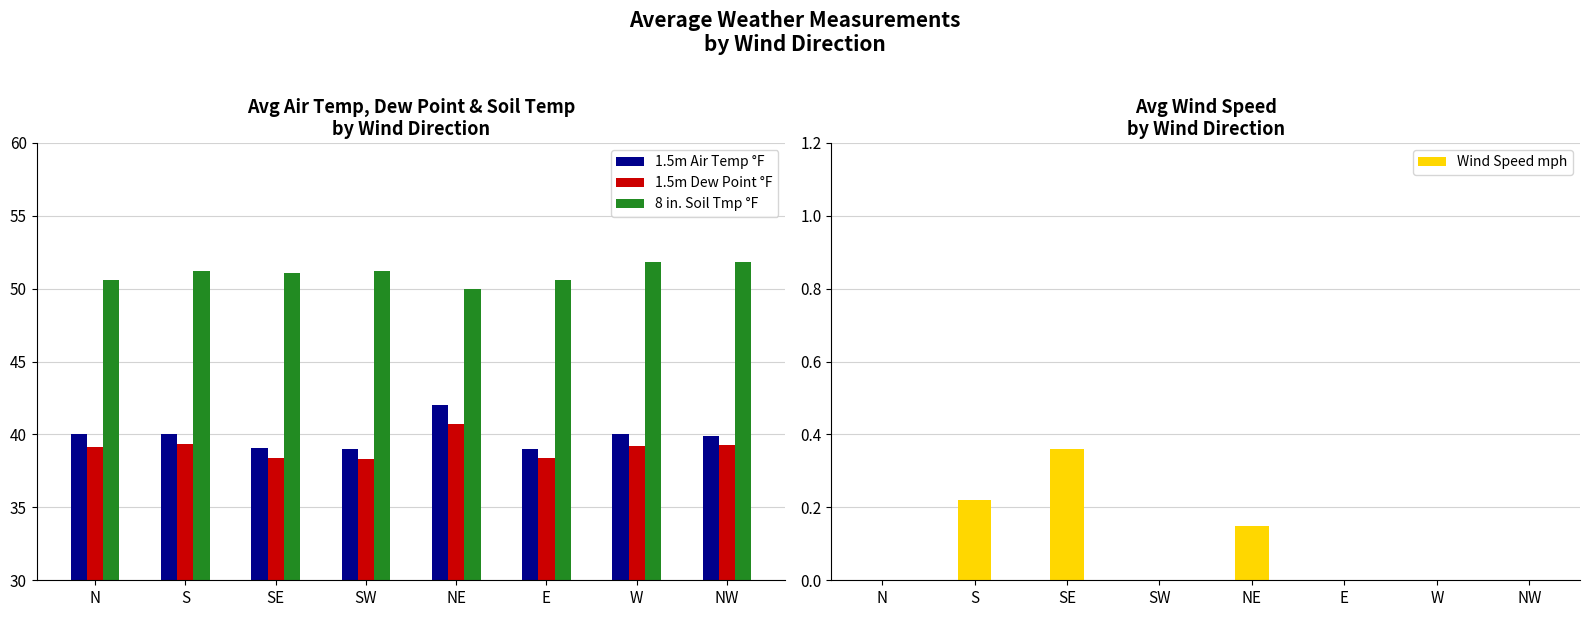

Reading right to left, what are all the values shown in this chart?

1.5m Air Temp °F: 39.9	40.0	39.0	42.0	39.0	39.0	40.0	40.0
1.5m Dew Point °F: 39.3	39.2	38.4	40.7	38.3	38.4	39.3	39.1
8 in. Soil Tmp °F: 51.8	51.8	50.6	50.0	51.2	51.1	51.2	50.6
Wind Speed mph: 0.0	0.0	0.0	0.1	0.0	0.4	0.2	0.0